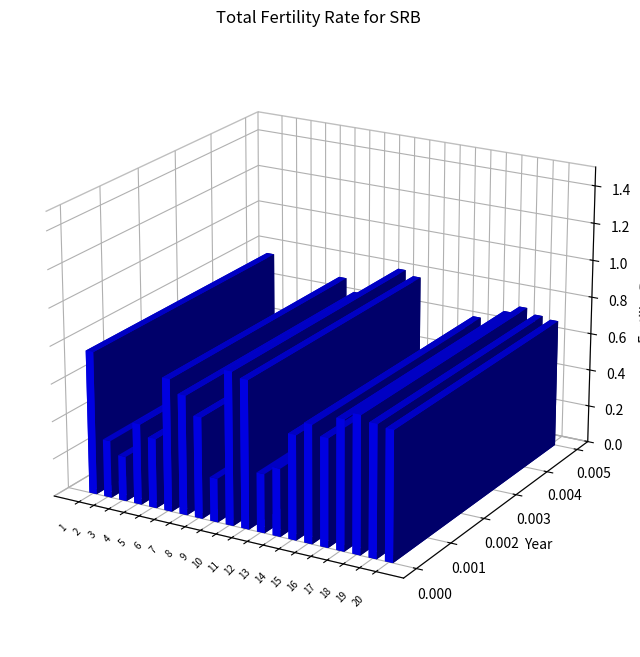

What is the difference between the values at 19 and 7?

0.6